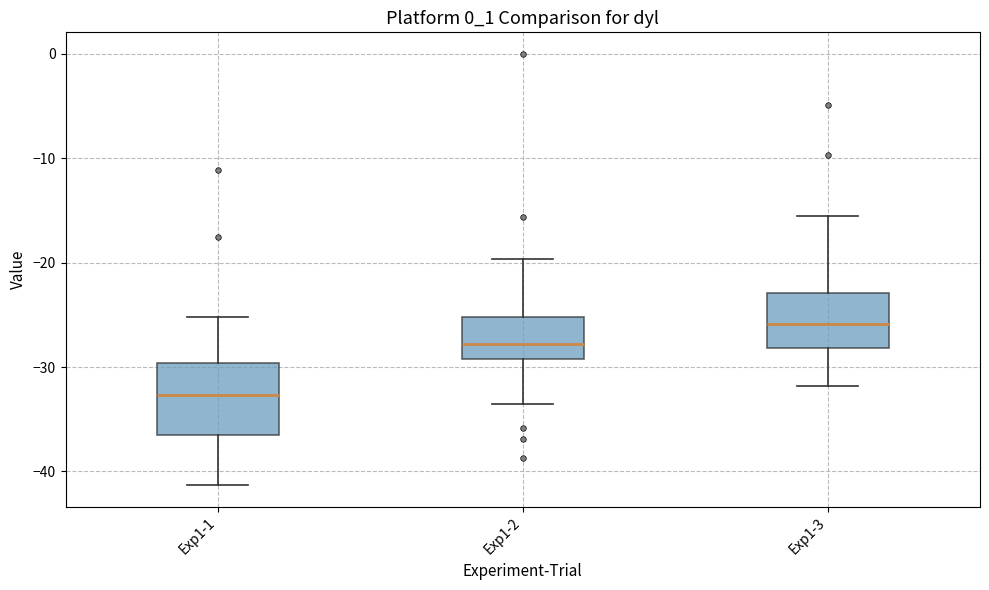

Reading left to right, read every box against the y-axis: the position of its median line, the range the box covers, and the ends of its whiskers. The values are not printed on the chart, so give them approximately, as read against the axis.

Exp1-1: median -33, box -37 to -30, whiskers -41 to -25
Exp1-2: median -28, box -29 to -25, whiskers -34 to -20
Exp1-3: median -26, box -28 to -23, whiskers -32 to -16